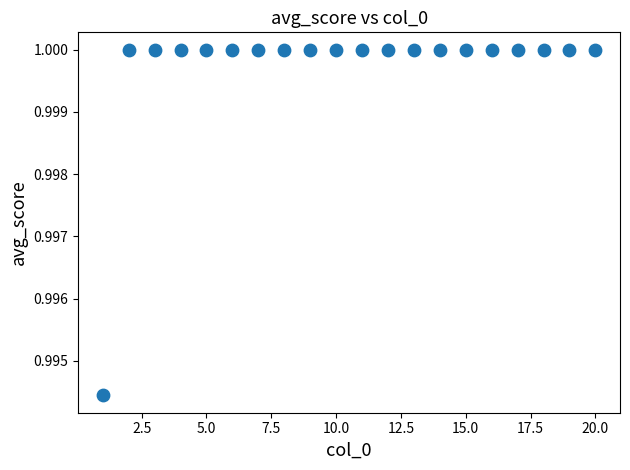

What is the range of X values (max minus min)?

19.0